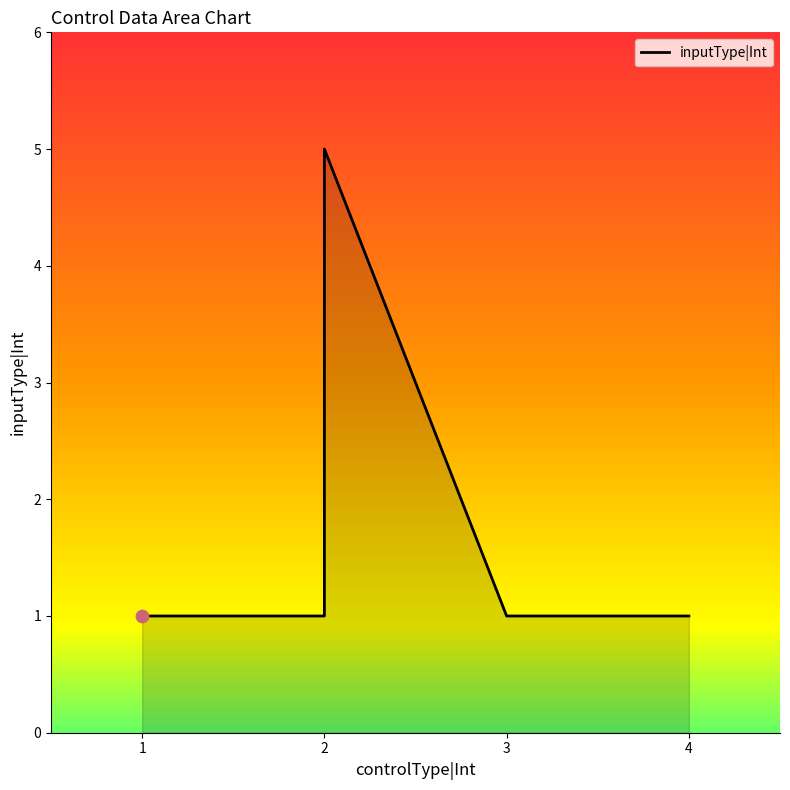

Approximately how many times larger is the value at 4 compared to 3?

1.0